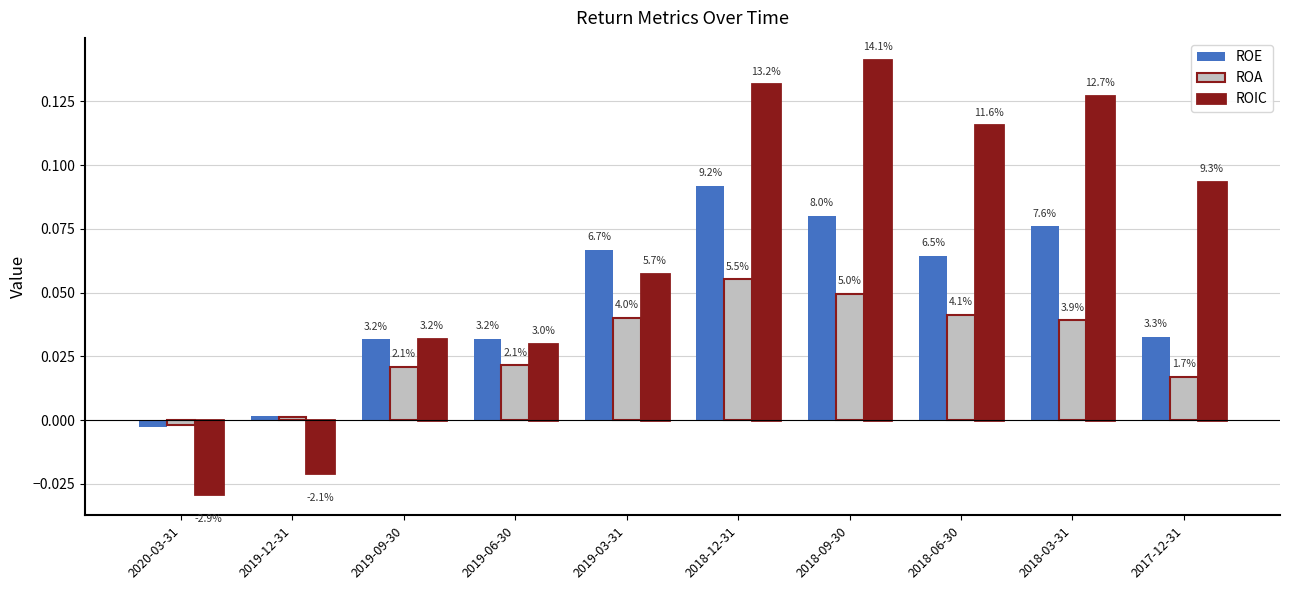

Reading left to right, extract all data points from this chart.

ROE: -0.0	0.0	0.0	0.0	0.1	0.1	0.1	0.1	0.1	0.0
ROA: -0.0	0.0	0.0	0.0	0.0	0.1	0.0	0.0	0.0	0.0
ROIC: -0.0	-0.0	0.0	0.0	0.1	0.1	0.1	0.1	0.1	0.1